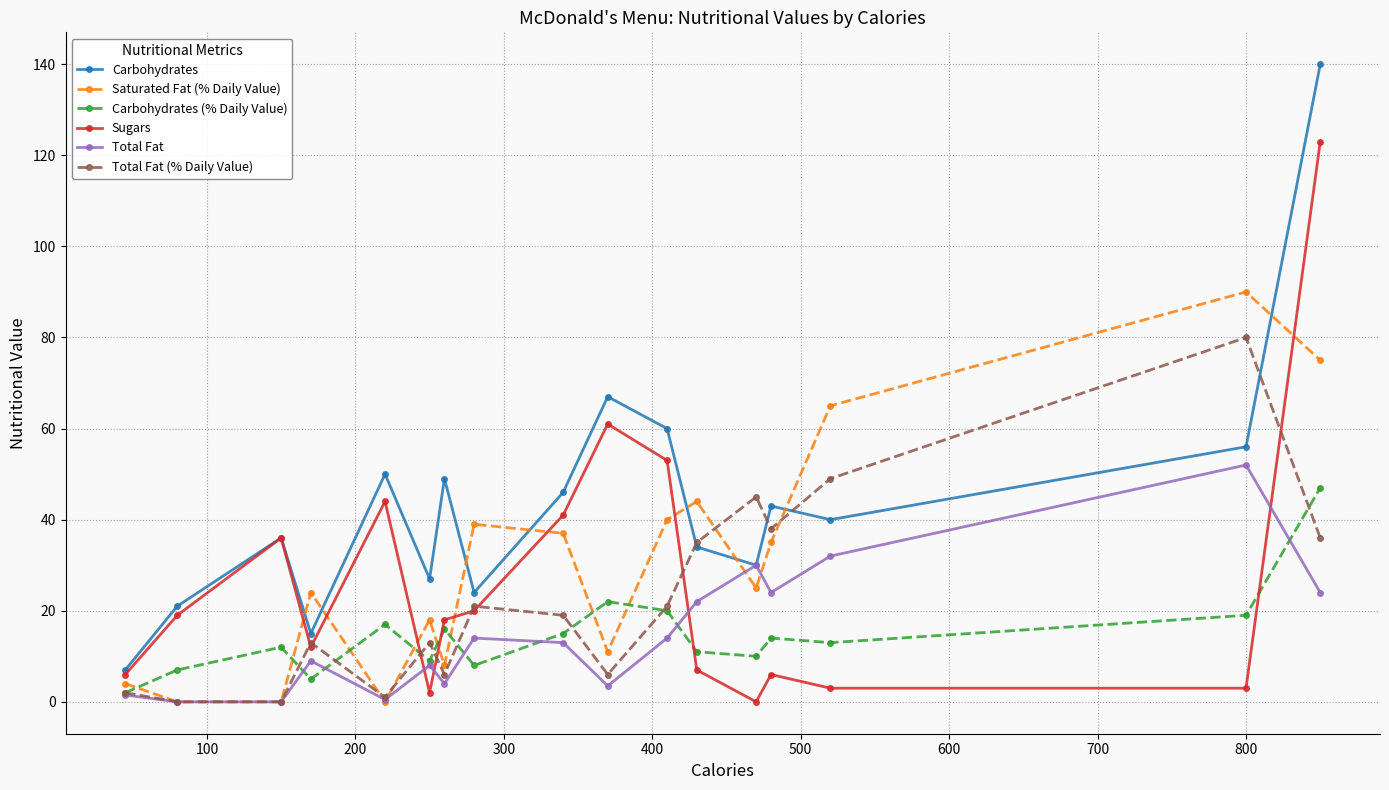

Which series ends up on top after the final intersection of Saturated Fat (% Daily Value) and Total Fat (% Daily Value)?

Saturated Fat (% Daily Value)